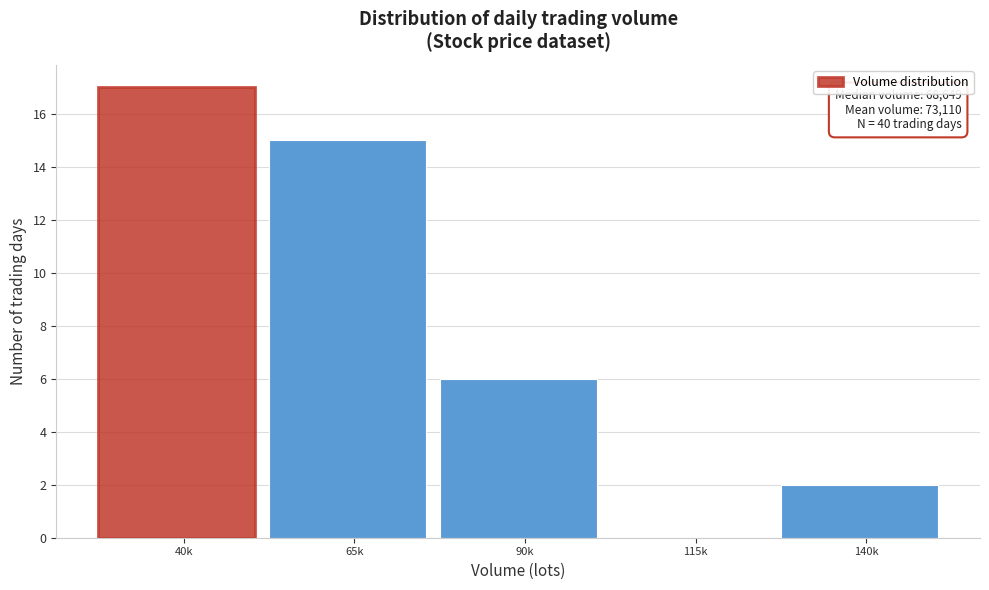

Reading right to left, transcribe all the data shown in this chart.

140k=2	115k=0	90k=6	65k=15	40k=17